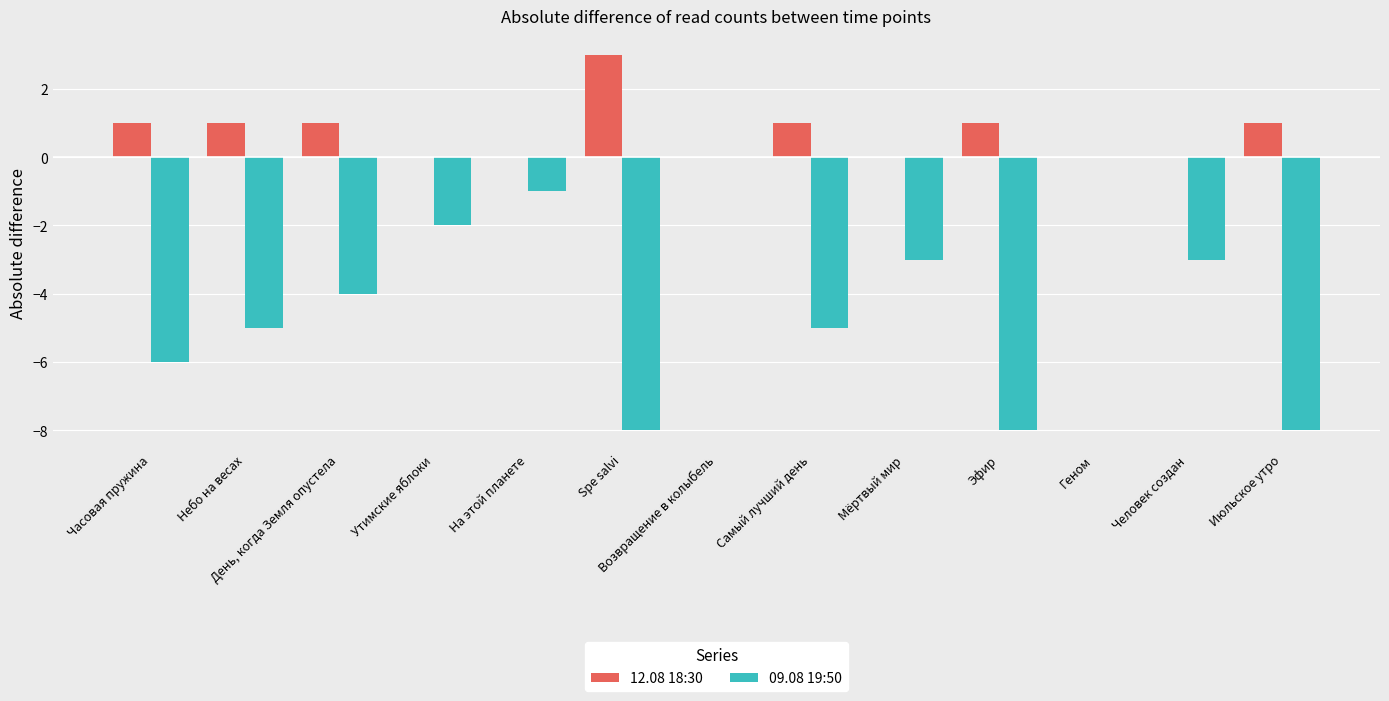

Reading right to left, extract all data points from this chart.

12.08 18:30: 1	0	0	1	0	1	0	3	0	0	1	1	1
09.08 19:50: -8	-3	0	-8	-3	-5	0	-8	-1	-2	-4	-5	-6